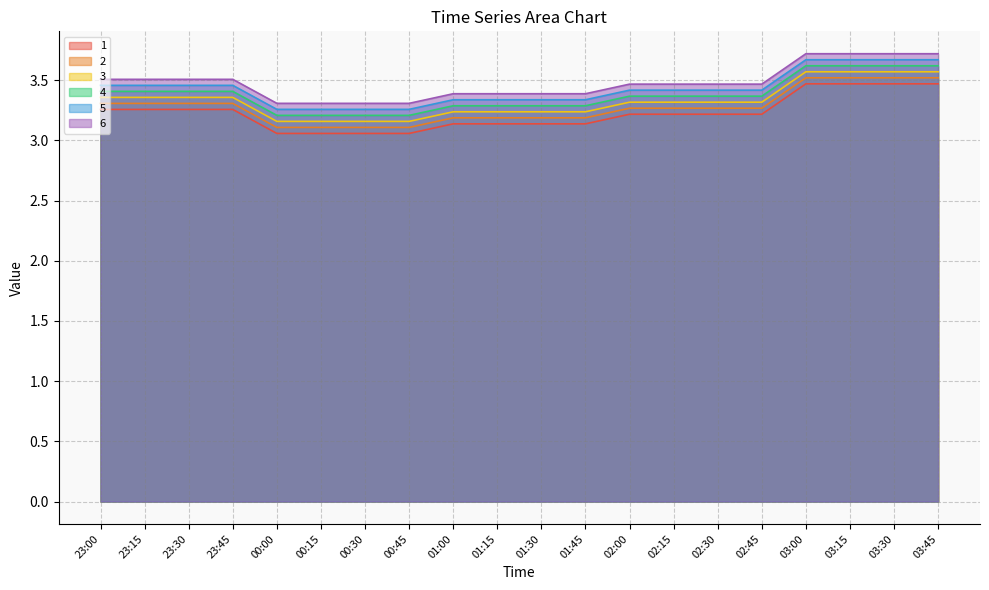

Reading left to right, what are all the values shown in this chart?

1: 23:00=3.3	23:15=3.3	23:30=3.3	23:45=3.3	00:00=3.1	00:15=3.1	00:30=3.1	00:45=3.1	01:00=3.1	01:15=3.1	01:30=3.1	01:45=3.1	02:00=3.2	02:15=3.2	02:30=3.2	02:45=3.2	03:00=3.5	03:15=3.5	03:30=3.5	03:45=3.5
2: 23:00=3.3	23:15=3.3	23:30=3.3	23:45=3.3	00:00=3.1	00:15=3.1	00:30=3.1	00:45=3.1	01:00=3.2	01:15=3.2	01:30=3.2	01:45=3.2	02:00=3.3	02:15=3.3	02:30=3.3	02:45=3.3	03:00=3.5	03:15=3.5	03:30=3.5	03:45=3.5
3: 23:00=3.4	23:15=3.4	23:30=3.4	23:45=3.4	00:00=3.2	00:15=3.2	00:30=3.2	00:45=3.2	01:00=3.2	01:15=3.2	01:30=3.2	01:45=3.2	02:00=3.3	02:15=3.3	02:30=3.3	02:45=3.3	03:00=3.6	03:15=3.6	03:30=3.6	03:45=3.6
4: 23:00=3.4	23:15=3.4	23:30=3.4	23:45=3.4	00:00=3.2	00:15=3.2	00:30=3.2	00:45=3.2	01:00=3.3	01:15=3.3	01:30=3.3	01:45=3.3	02:00=3.4	02:15=3.4	02:30=3.4	02:45=3.4	03:00=3.6	03:15=3.6	03:30=3.6	03:45=3.6
5: 23:00=3.5	23:15=3.5	23:30=3.5	23:45=3.5	00:00=3.3	00:15=3.3	00:30=3.3	00:45=3.3	01:00=3.3	01:15=3.3	01:30=3.3	01:45=3.3	02:00=3.4	02:15=3.4	02:30=3.4	02:45=3.4	03:00=3.7	03:15=3.7	03:30=3.7	03:45=3.7
6: 23:00=3.5	23:15=3.5	23:30=3.5	23:45=3.5	00:00=3.3	00:15=3.3	00:30=3.3	00:45=3.3	01:00=3.4	01:15=3.4	01:30=3.4	01:45=3.4	02:00=3.5	02:15=3.5	02:30=3.5	02:45=3.5	03:00=3.7	03:15=3.7	03:30=3.7	03:45=3.7